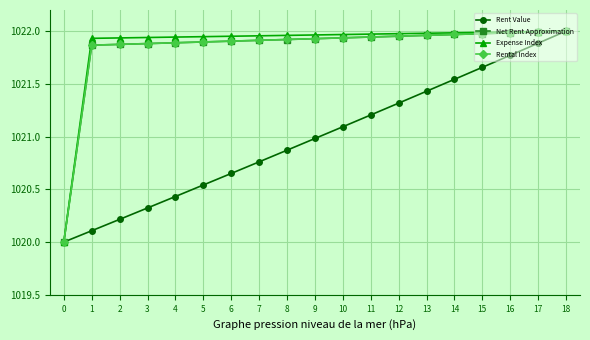

How many lines are shown in the chart?

4